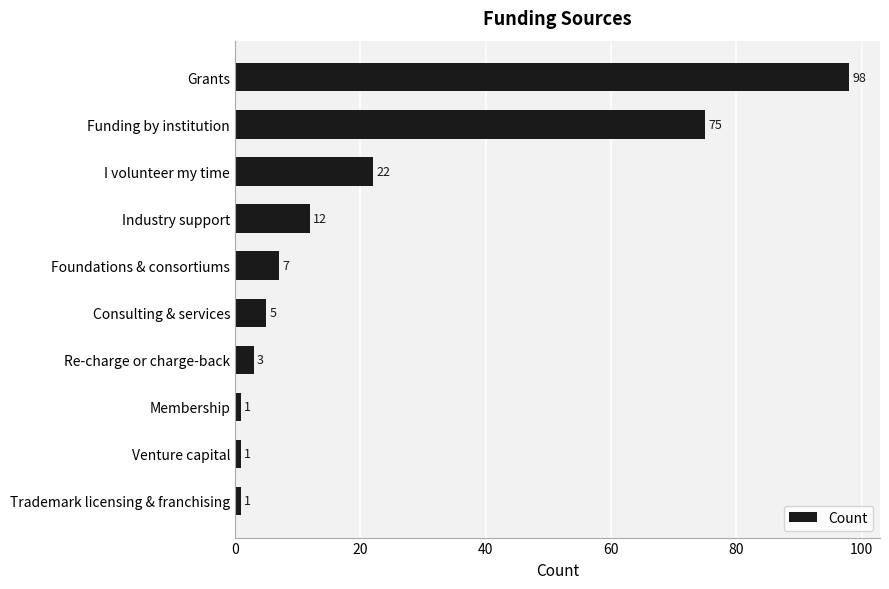

True or false: the data shows 15 at I volunteer my time.

False